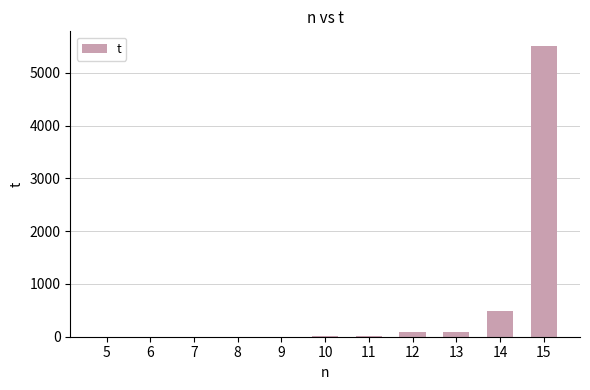

Reading left to right, transcribe all the data shown in this chart.

5=0.0	6=0.0	7=0.1	8=0.4	9=0.3	10=5.3	11=6.9	12=95.4	13=97.4	14=493.6	15=5511.1